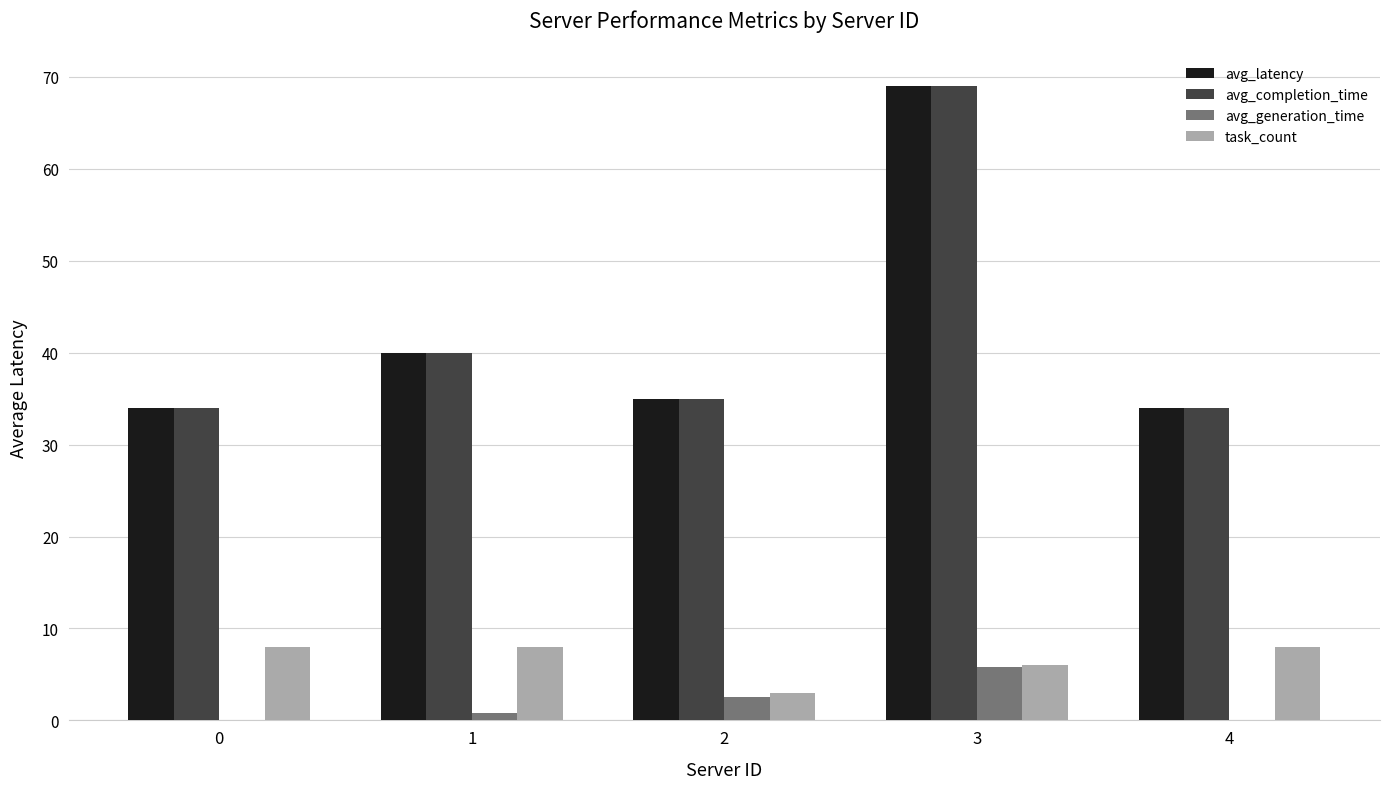

At which category is the sum across all series the highest?

3